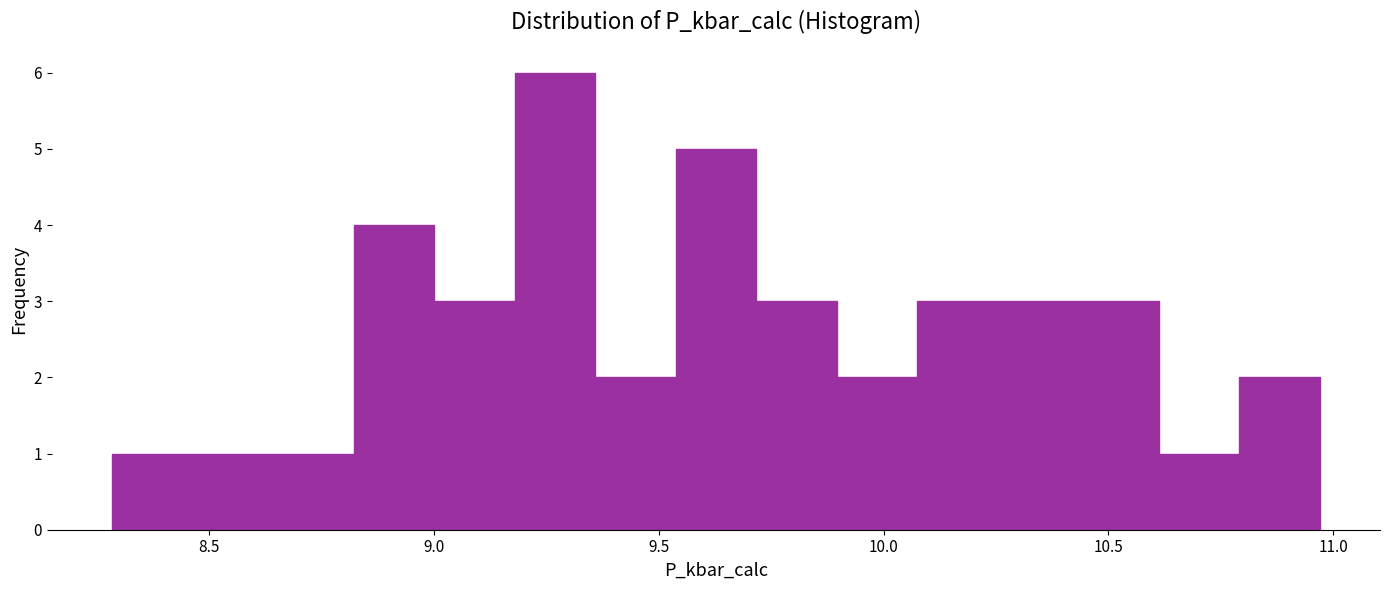

Read against the x-axis, roughly where is the centre of the tallest bar?

9.25